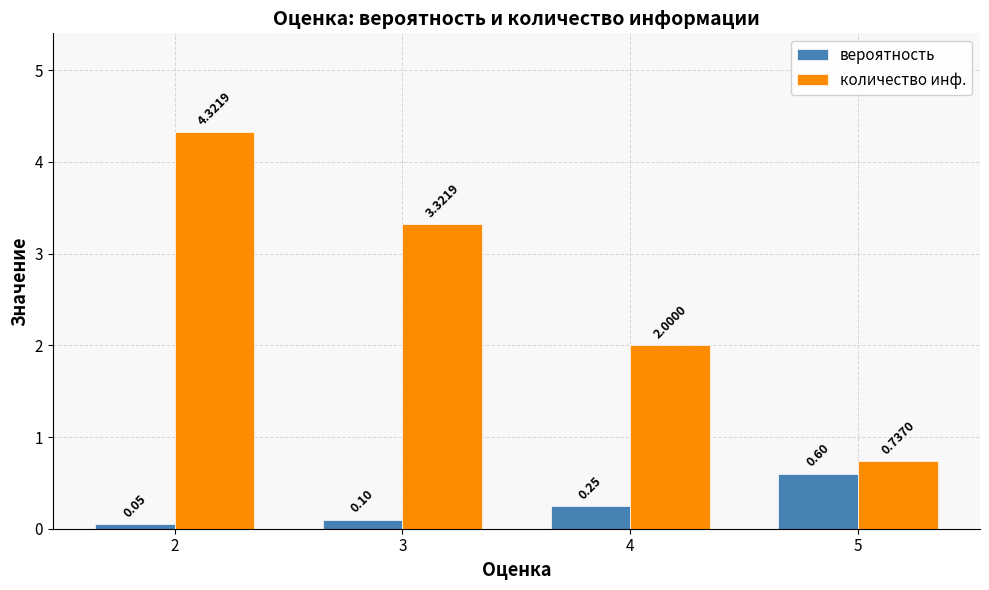

List the series in order of their peak value, highest first.

количество инф., вероятность